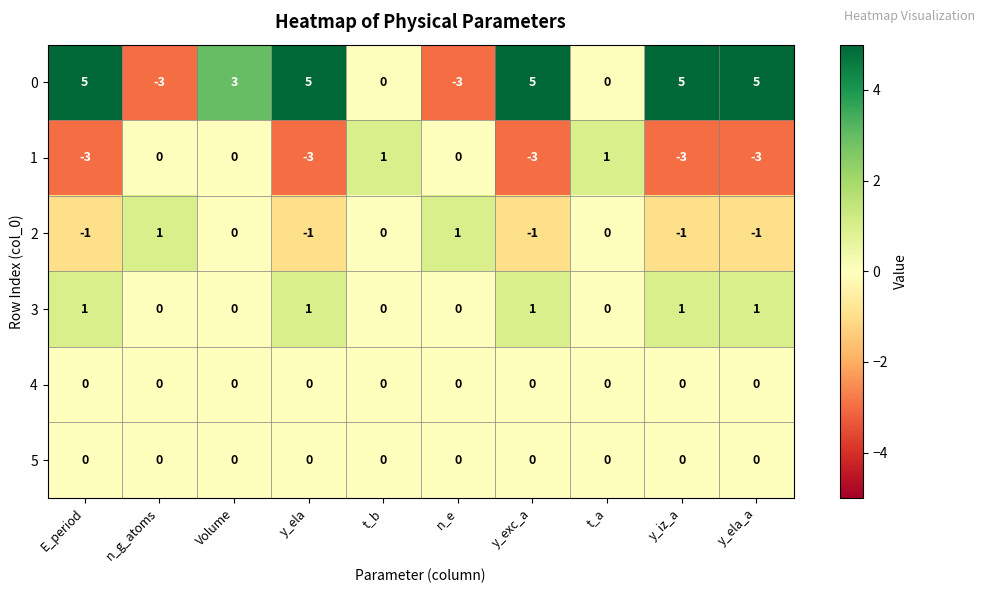

What is the sum of all 0 values?

22